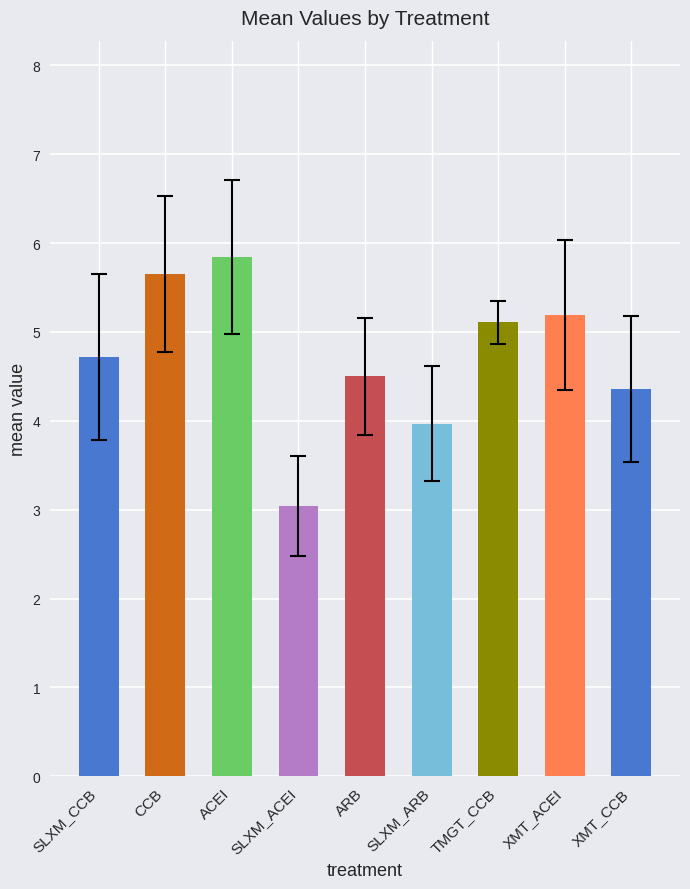

At ACEI, list the series in order from largest to smallest.

mean, std